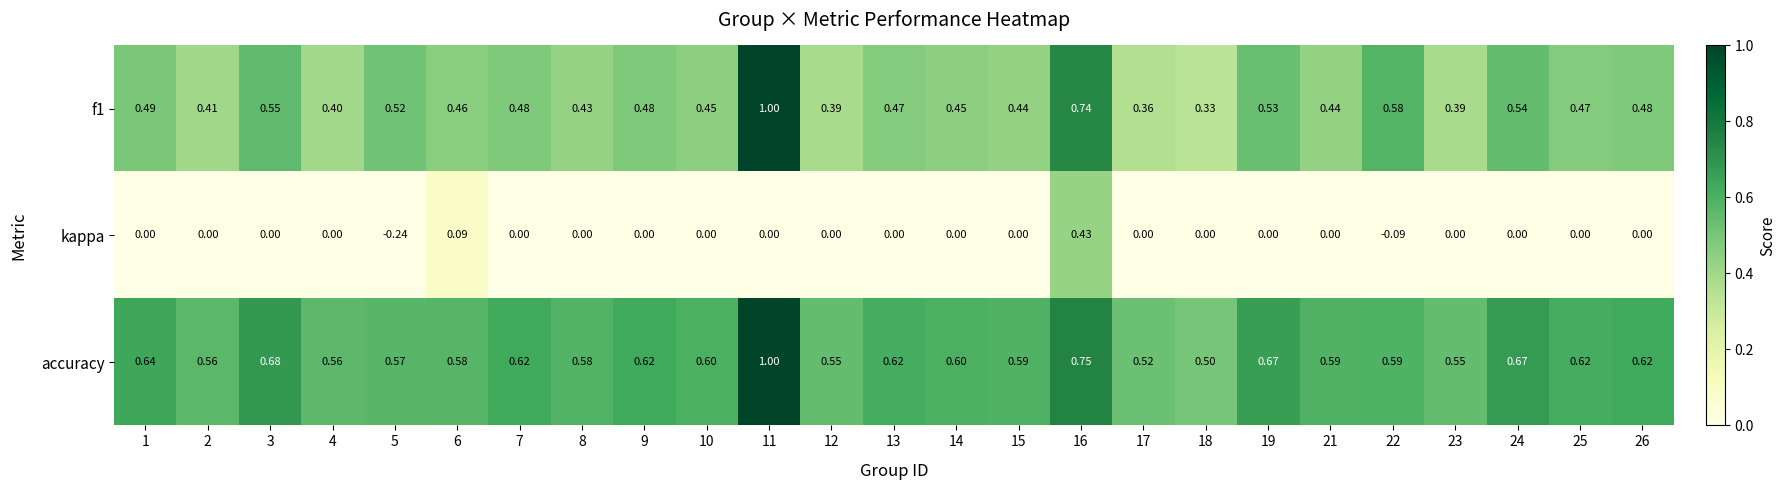

What is the maximum value shown in the chart?

1.0